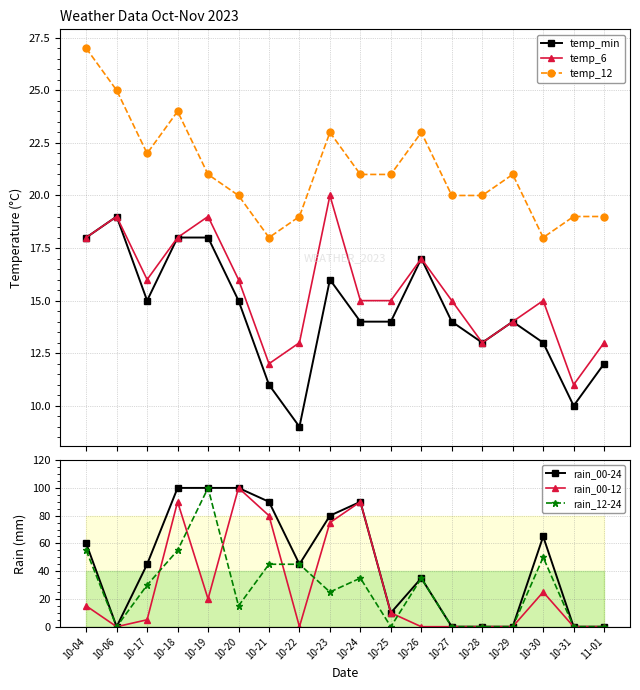

Where is the first local maximum for temp_12?

10-18